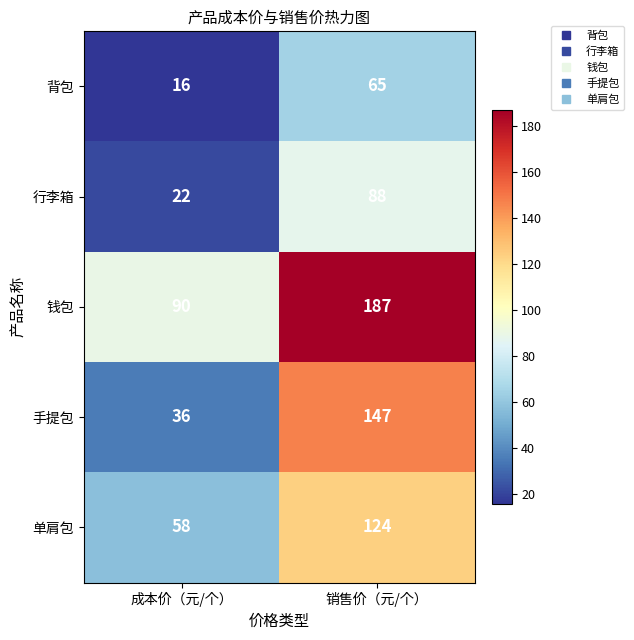

Between 成本价（元/个） and 销售价（元/个）, which series saw the biggest shift?

手提包